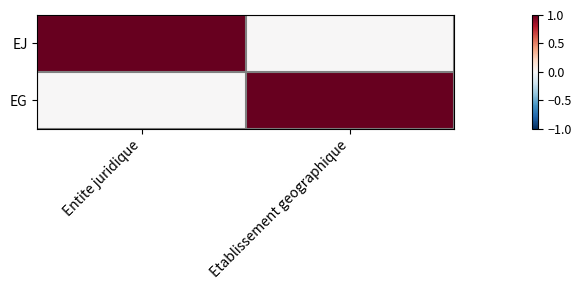

At which category is the sum across all series the highest?

Entite juridique